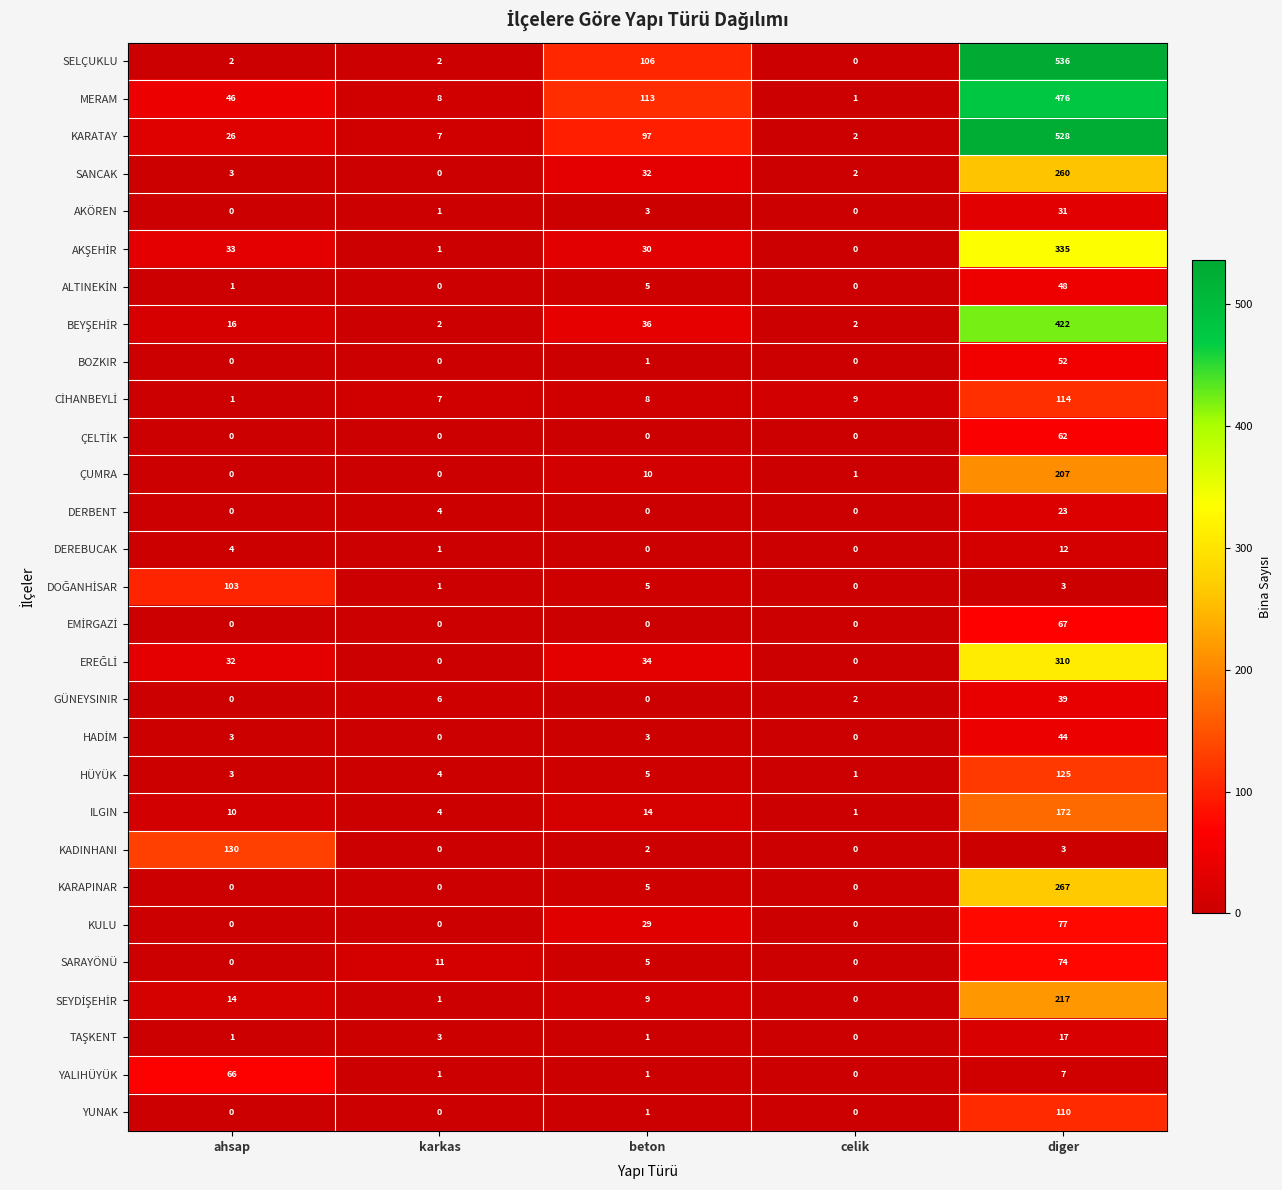

True or false: DEREBUCAK has a value of 12 at diger.

True